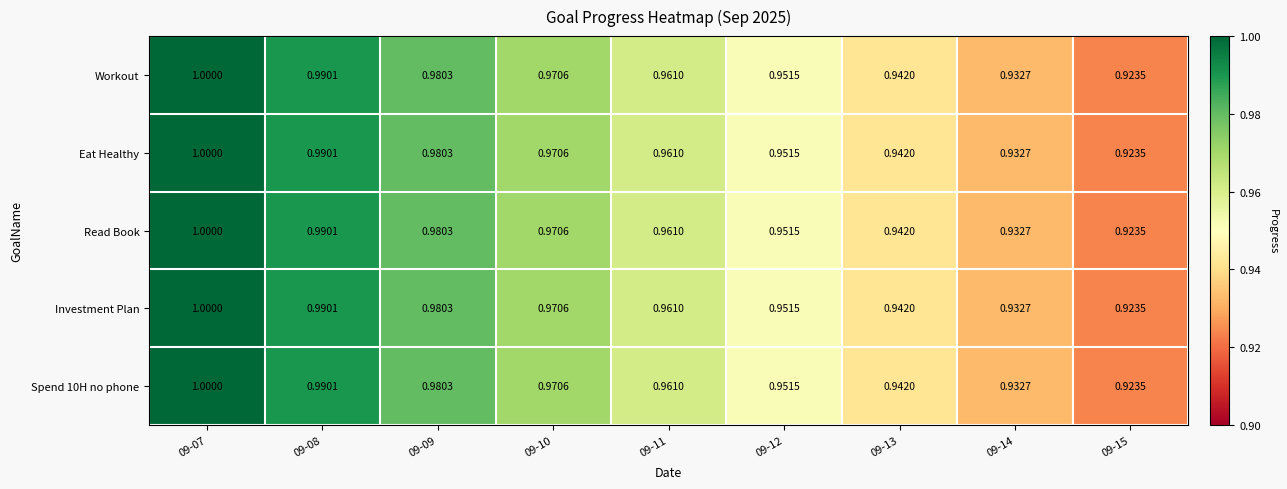

Is the value of Spend 10H no phone at 09-13 greater than the value of Eat Healthy at 09-15?

Yes